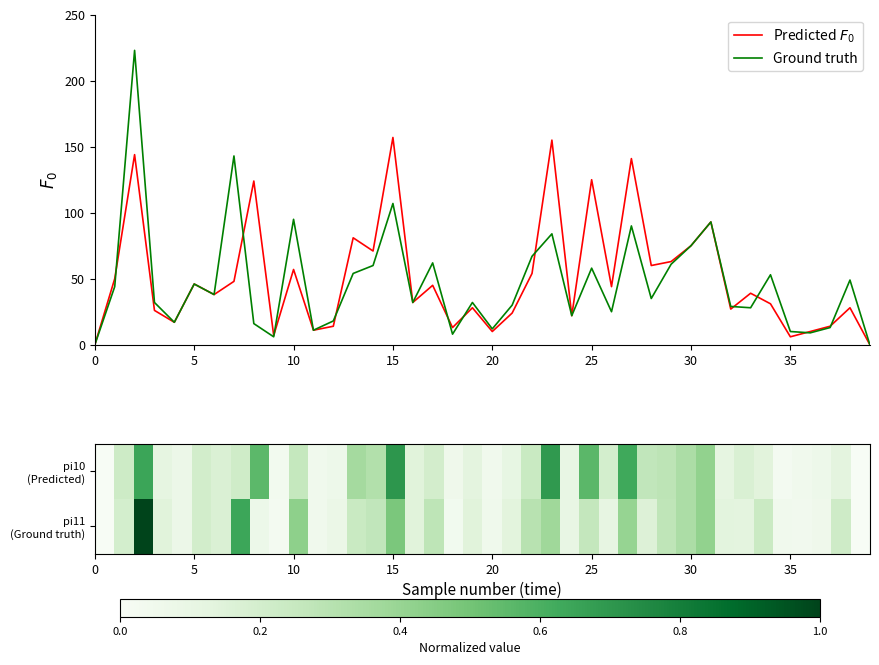

Where is Ground truth nearest to the value 111?

15